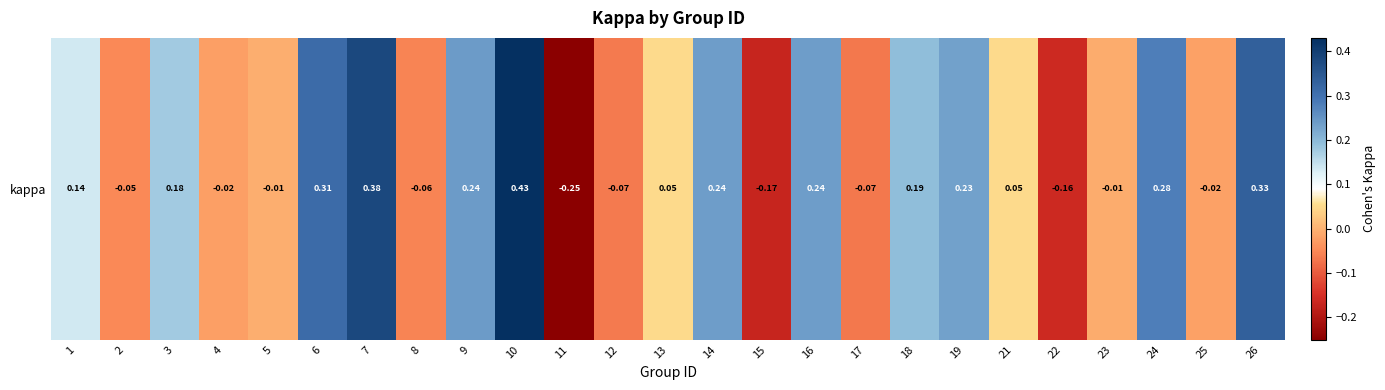

What is the change in value from 6 to 23?

-0.3